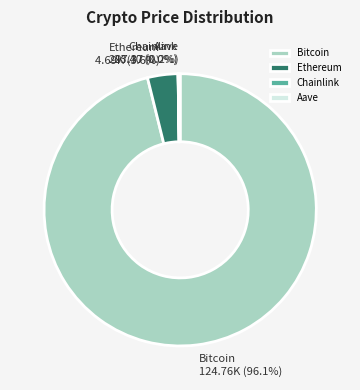

Between Ethereum and Bitcoin, which is larger?

Bitcoin